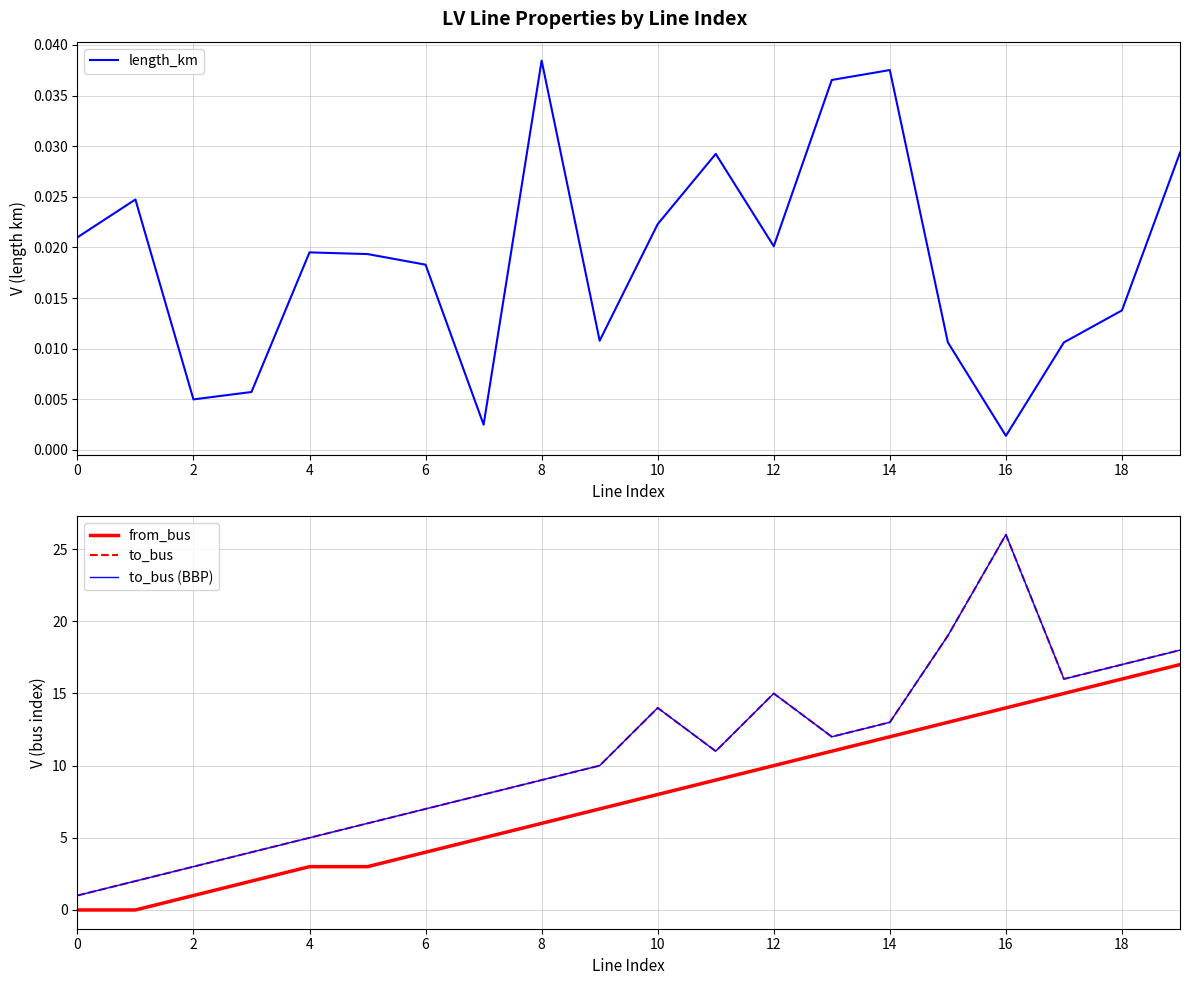

At which label does from_bus first exceed 8?

11